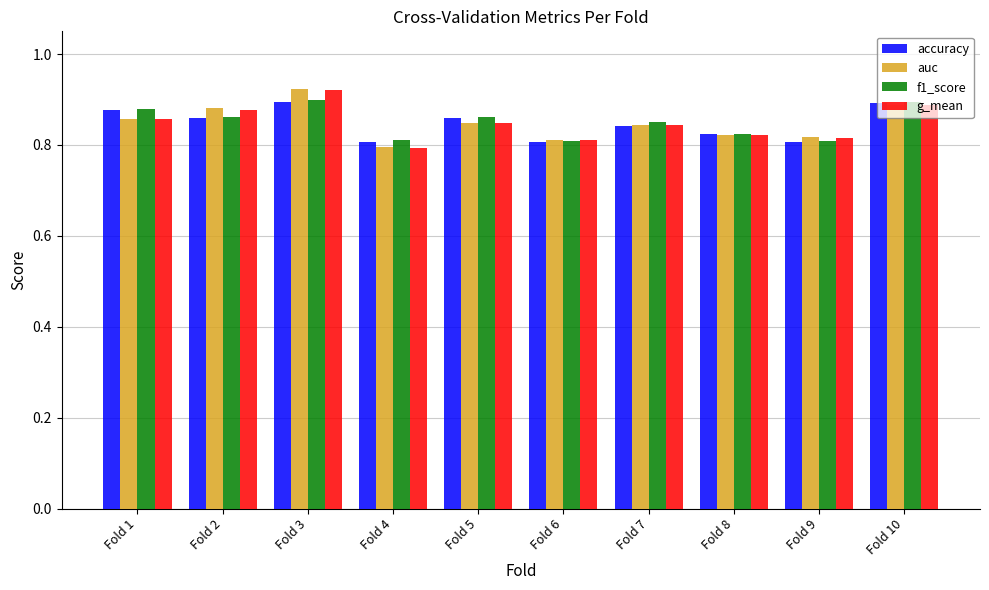

At which label does auc reach its peak?

Fold 3